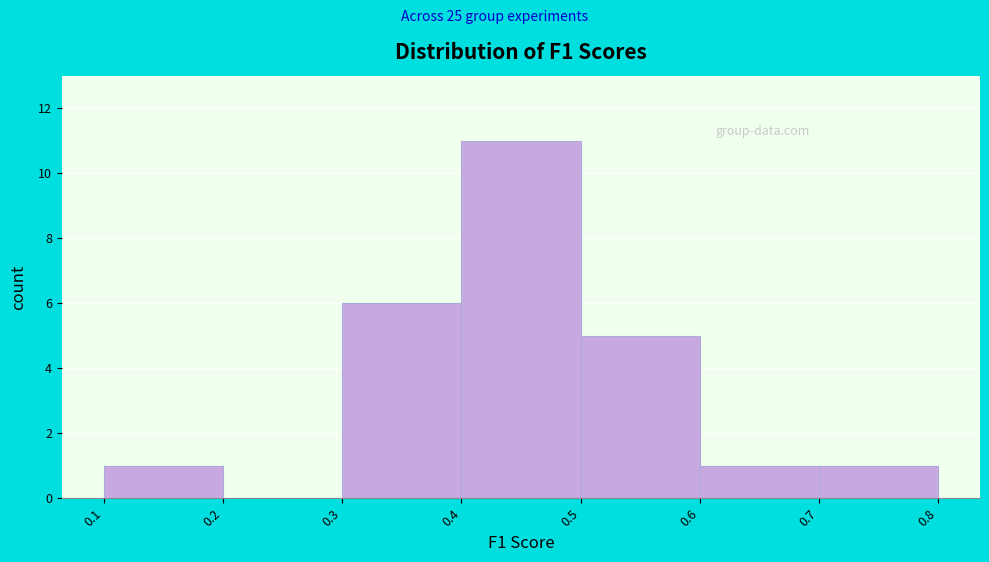

Which range on the x-axis has the tallest bar?

0.4 to 0.5